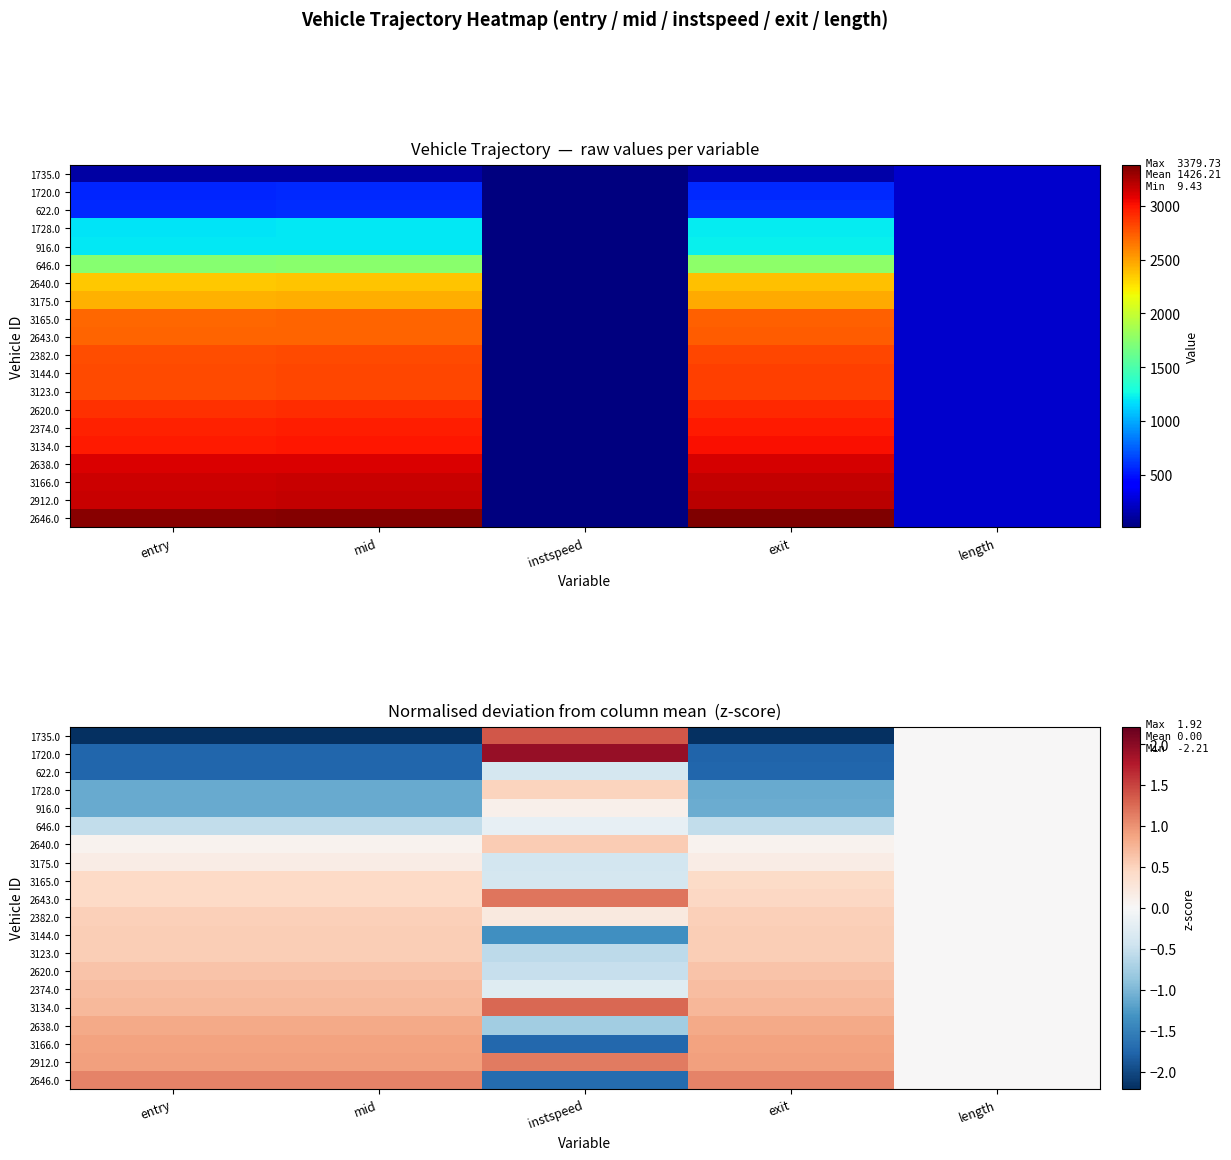

What is the smallest value displayed?

-2.2